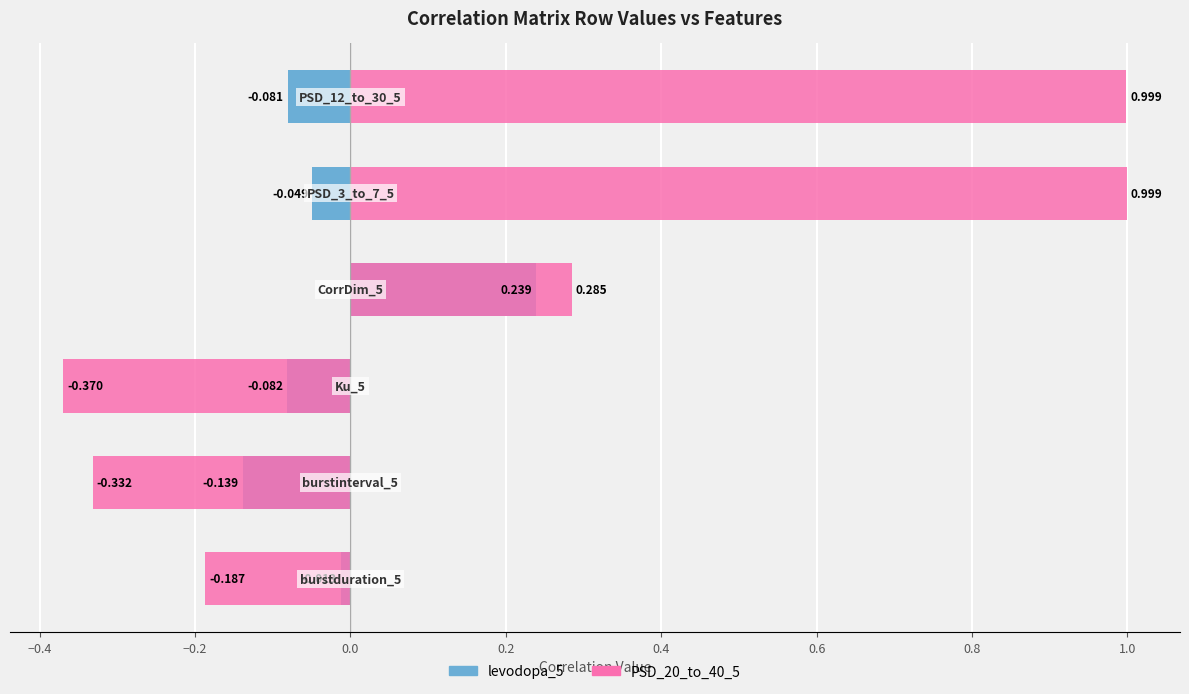

How many bars are there in total?

12